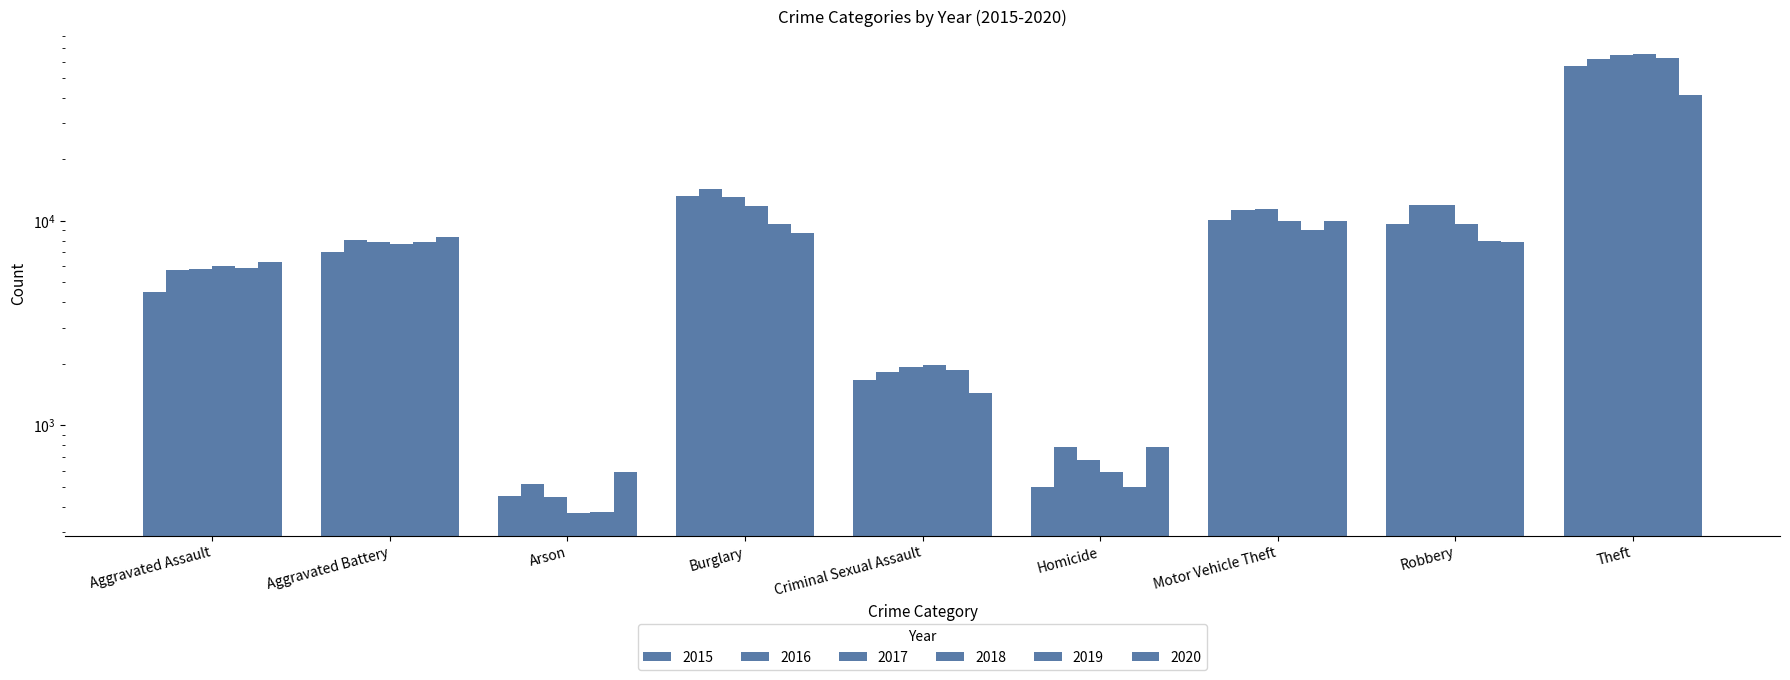

How many bars are there in each group?

6